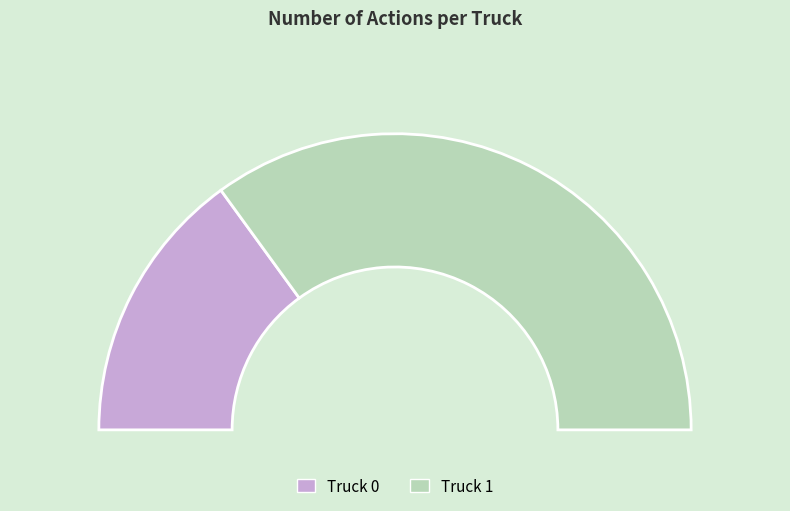

Which slice is the largest?

Truck 1